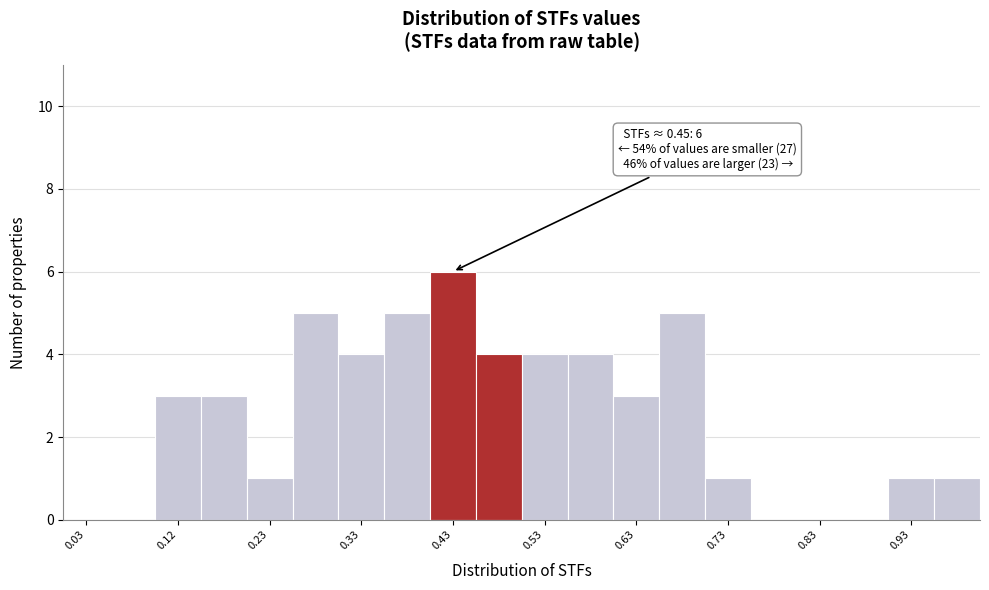

Which range on the x-axis has the tallest bar?

0.40 to 0.45